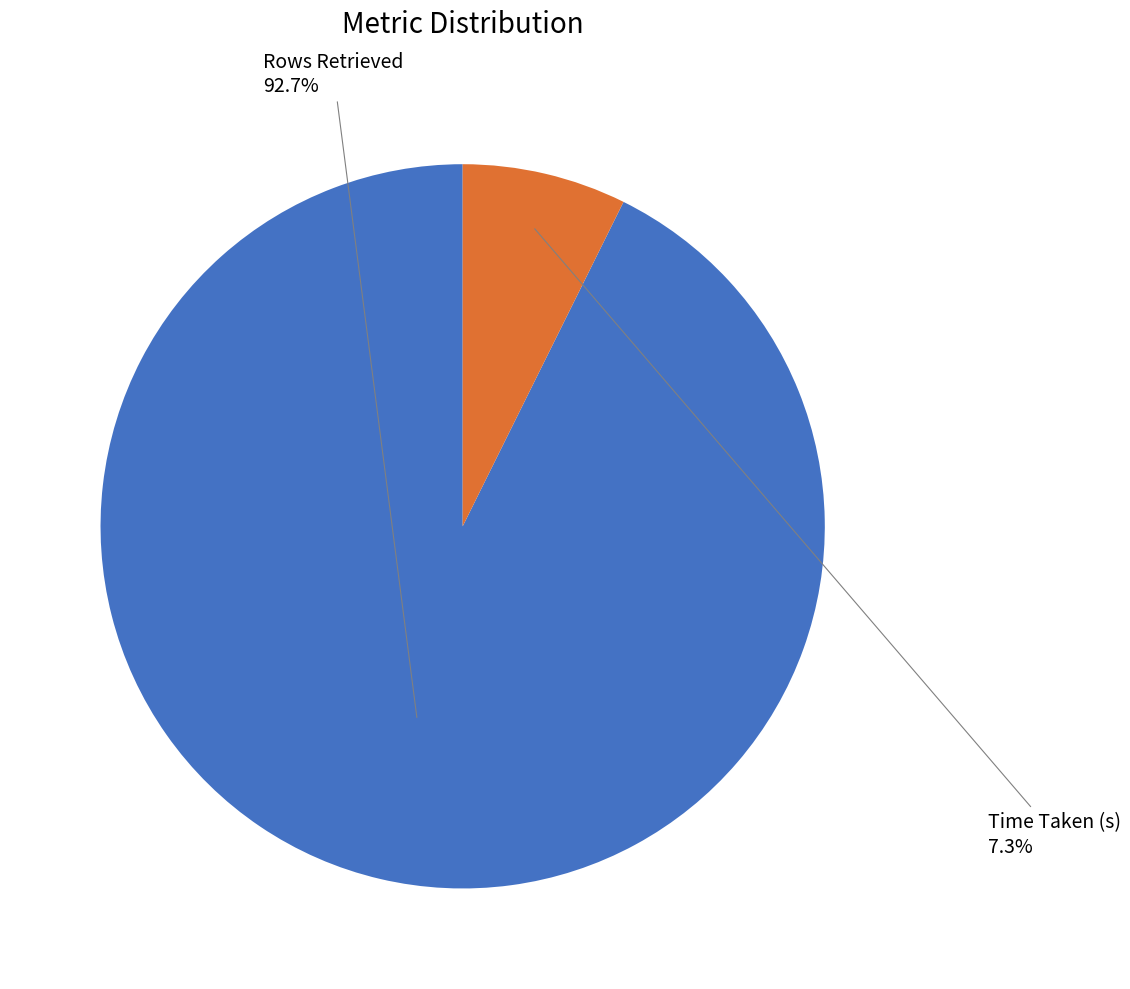

What percentage is NOT represented by Time Taken (s)?

92.7%